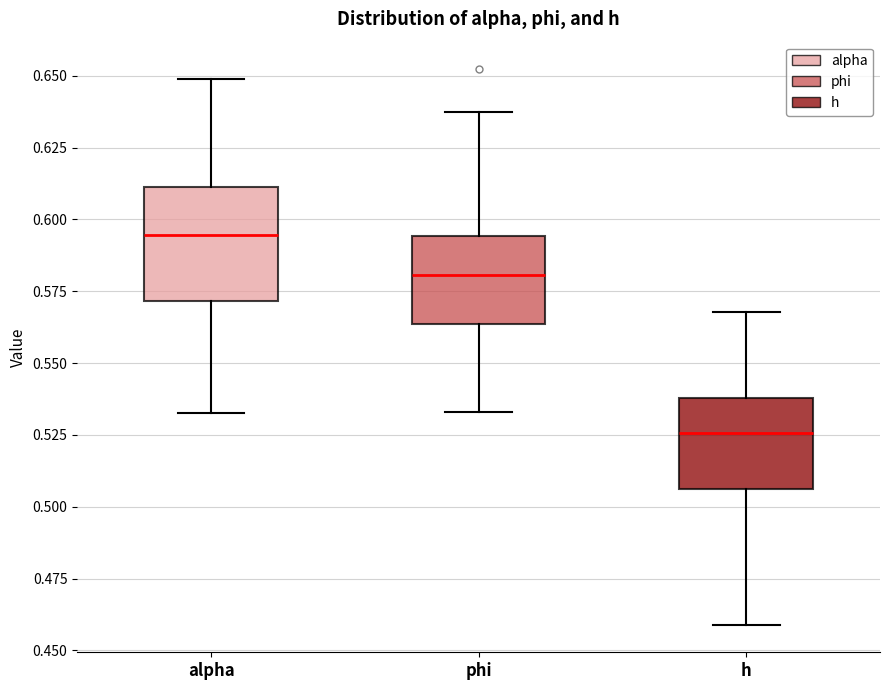

Where does the upper whisker of the box for phi end on the y-axis? The values are not printed on the chart, so give them approximately, as read against the axis.

0.640